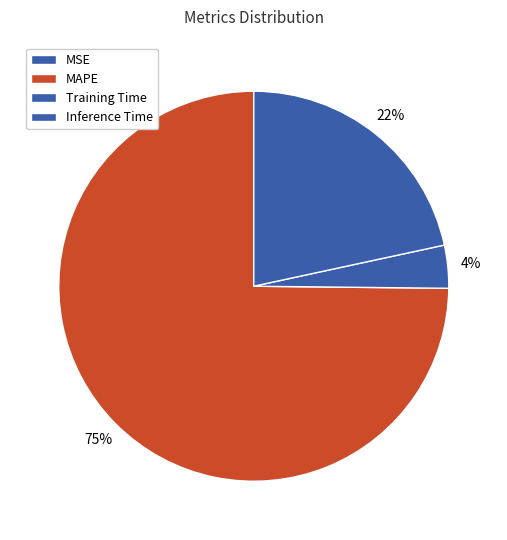

The MSE slice represents 0% of the pie. True or false?

True